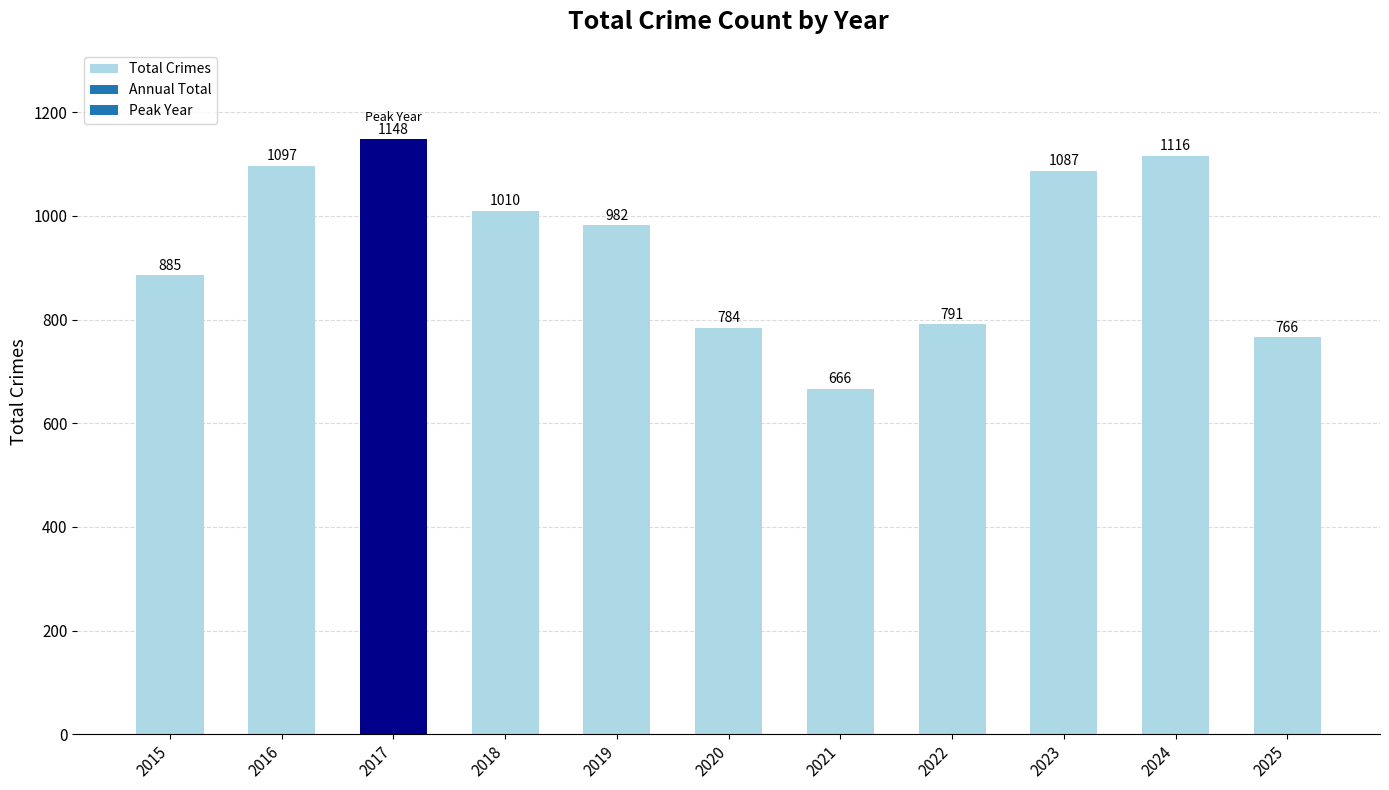

True or false: the data shows 491 at 2017.

False